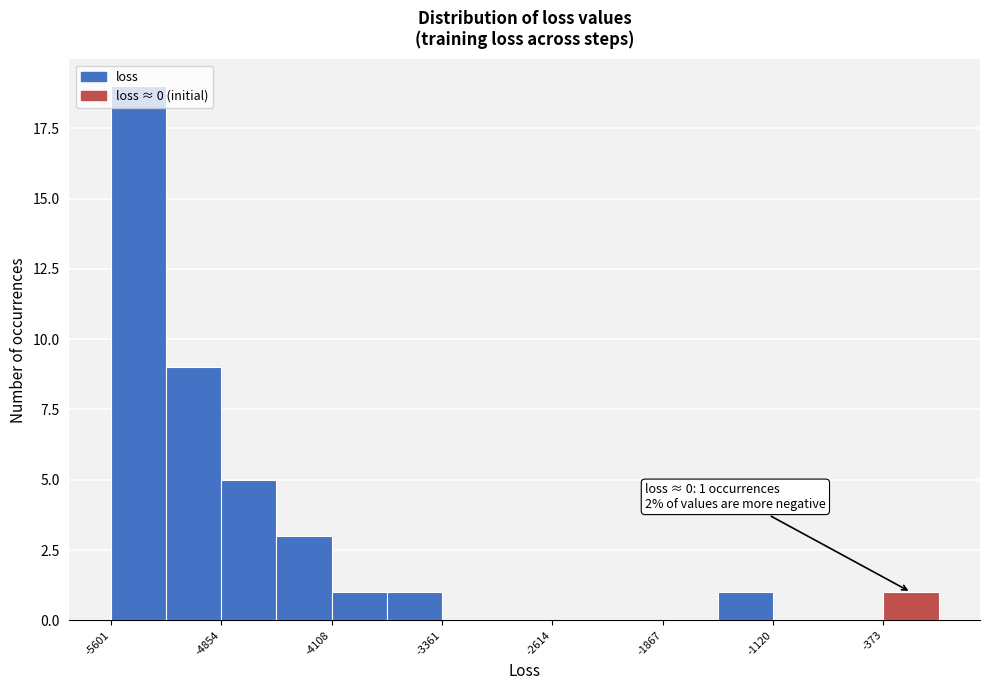

Read against the x-axis, roughly where is the centre of the tallest bar?

-5400